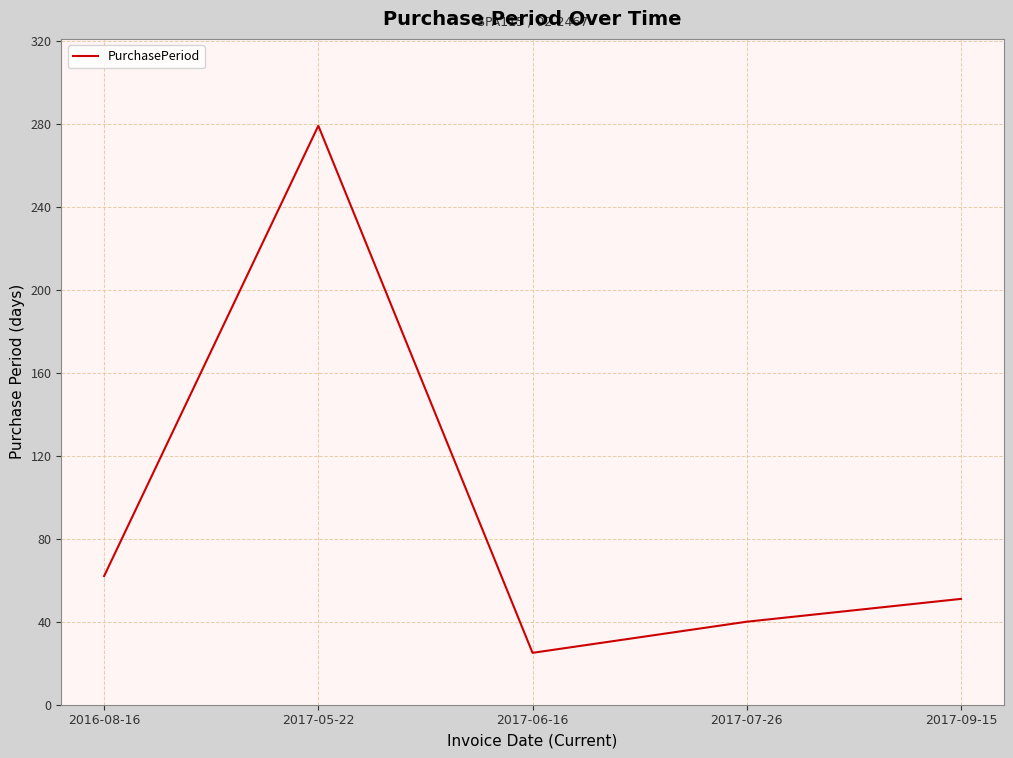

Rank the categories by value from highest to lowest.

2017-05-22, 2016-08-16, 2017-09-15, 2017-07-26, 2017-06-16